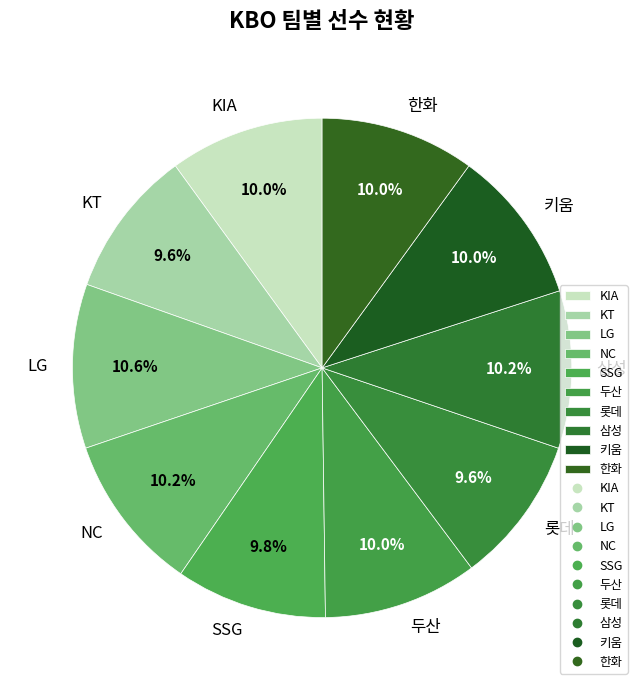

To the nearest percent, what is the difference between the largest and smallest slice percentages?

1%